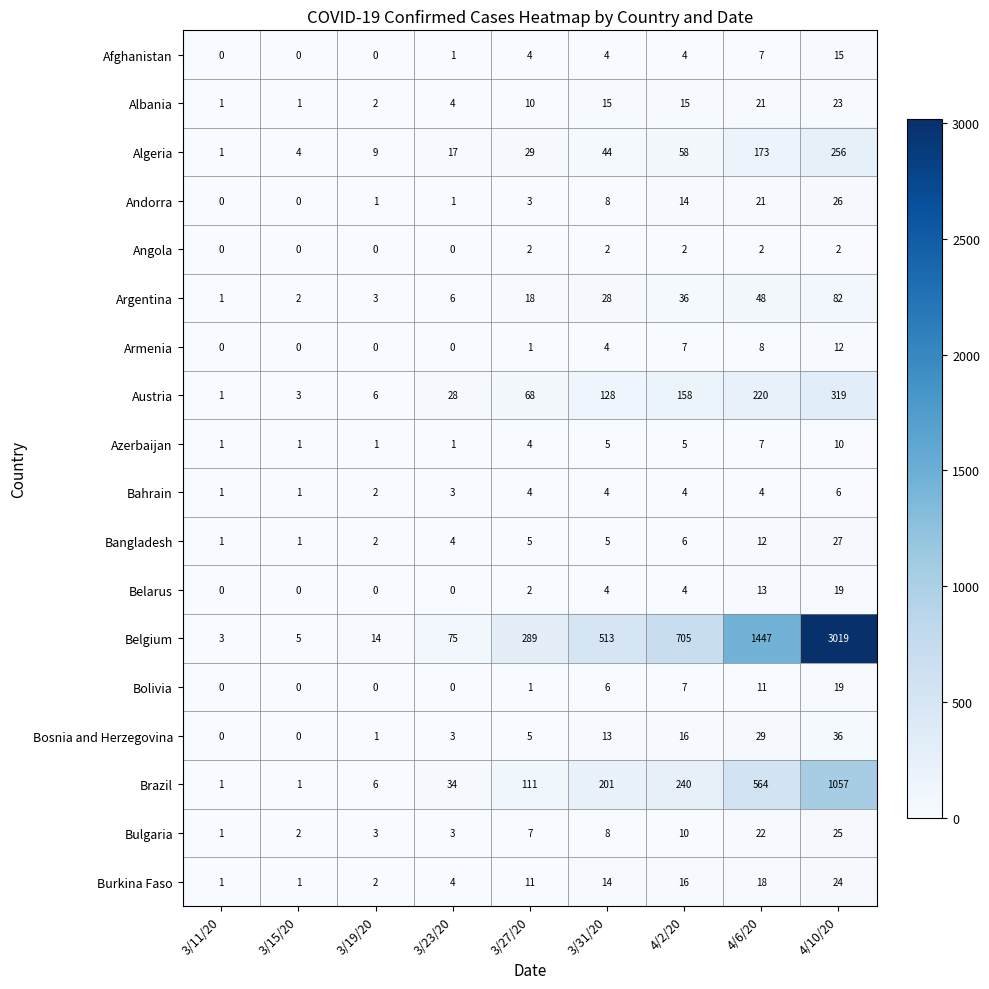

How many data points in Armenia are less than 1?

4